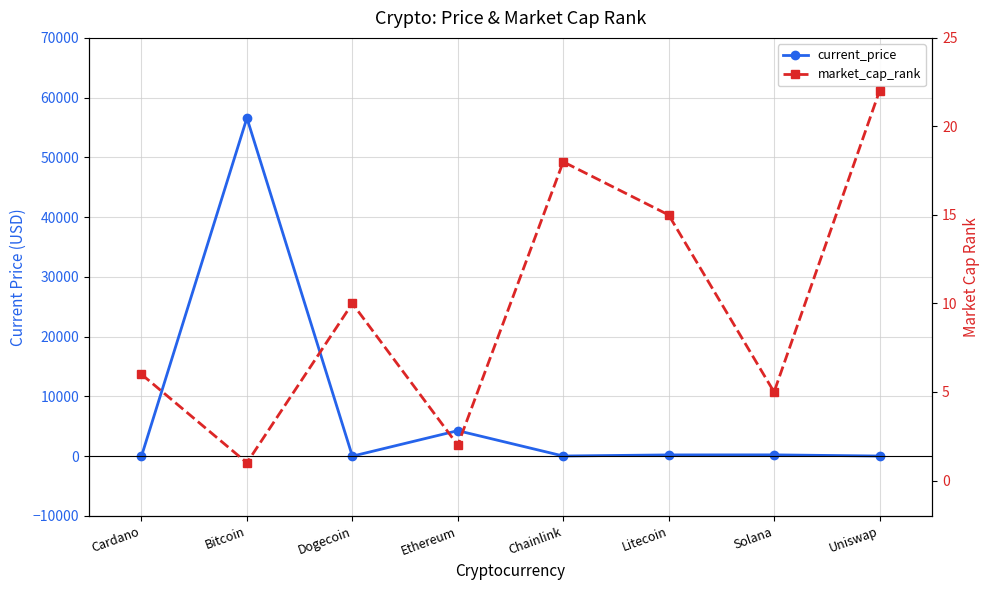

How many data points in current_price are less than 210?

4